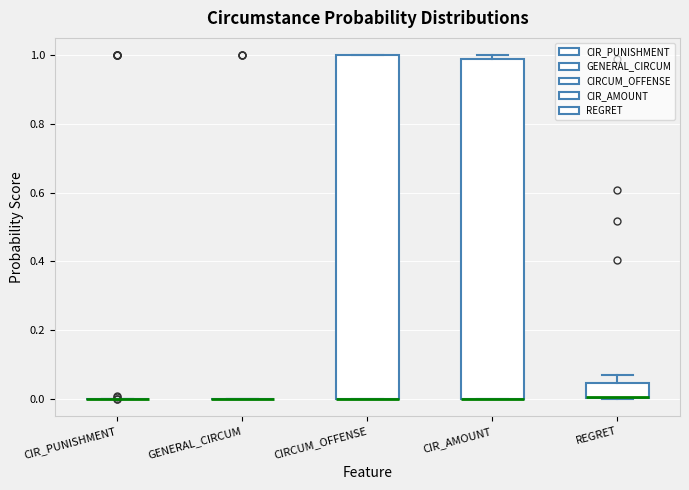

Where is the lower edge of the box for REGRET on the y-axis? The values are not printed on the chart, so give them approximately, as read against the axis.

0.00